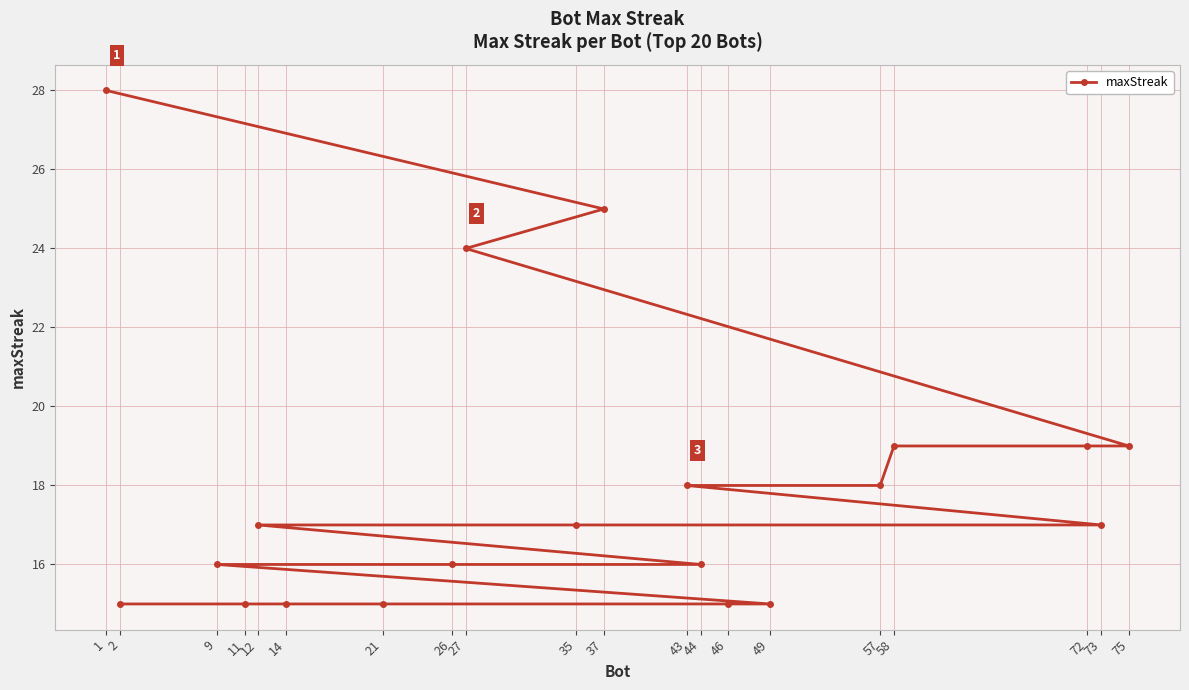

What value does the data have at 21?

15